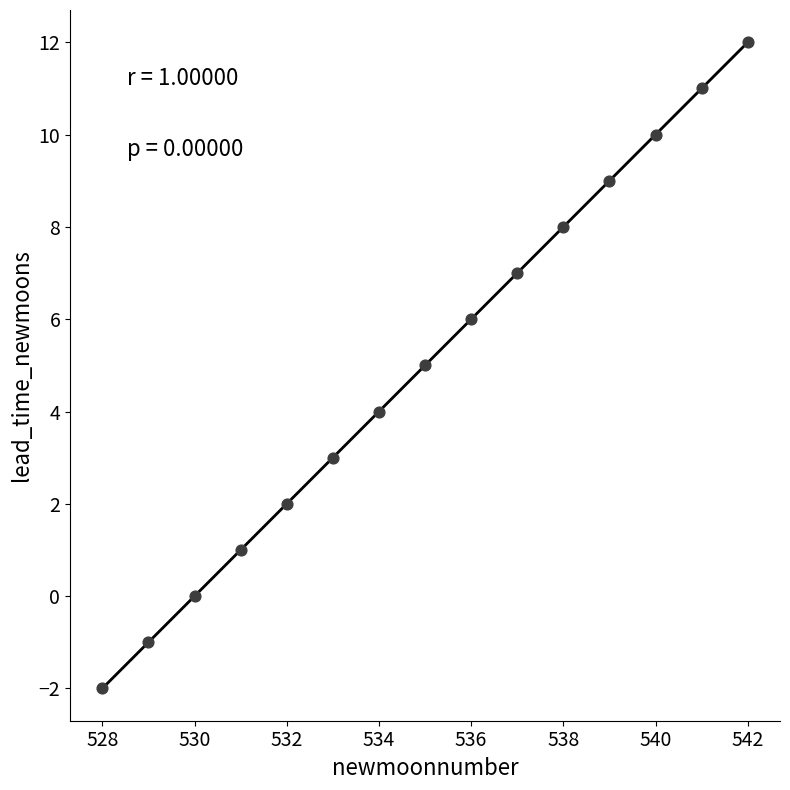

What is the range of Y values (max minus min)?

14